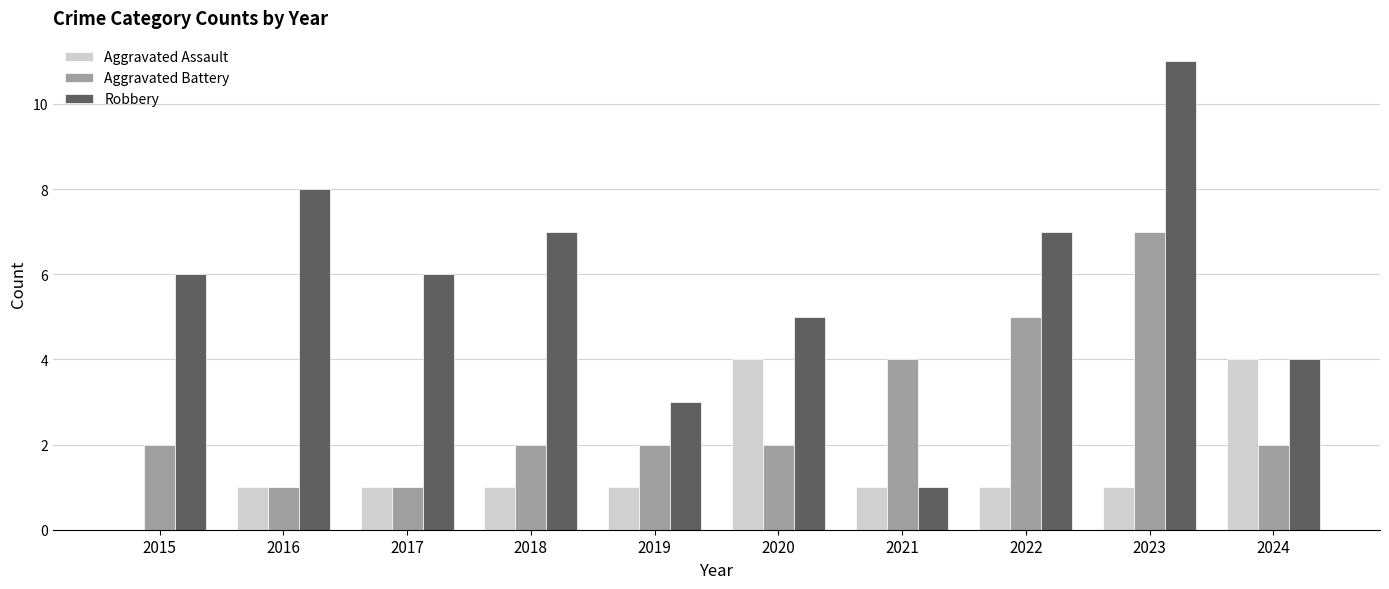

Reading left to right, transcribe all the data shown in this chart.

Aggravated Assault: 0	1	1	1	1	4	1	1	1	4
Aggravated Battery: 2	1	1	2	2	2	4	5	7	2
Robbery: 6	8	6	7	3	5	1	7	11	4